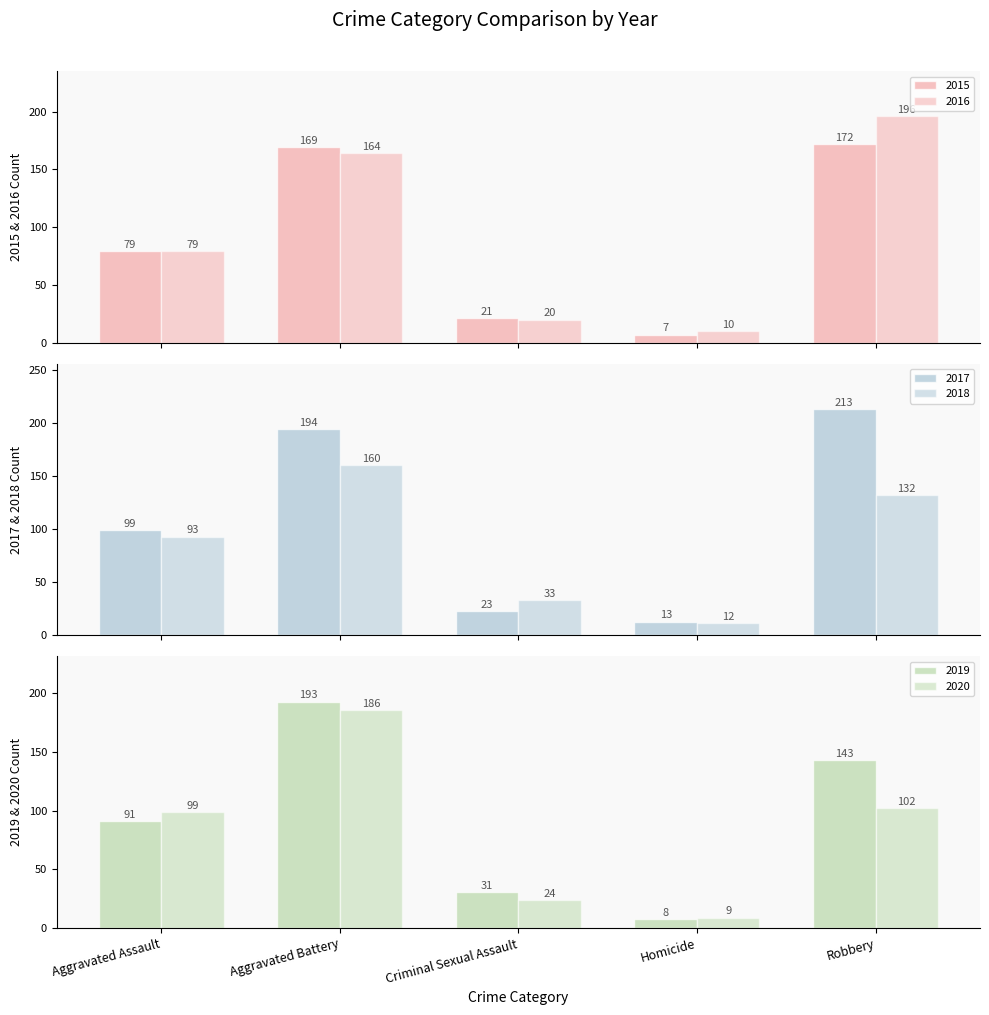

What is the spread (max minus min) of values at Homicide?

6